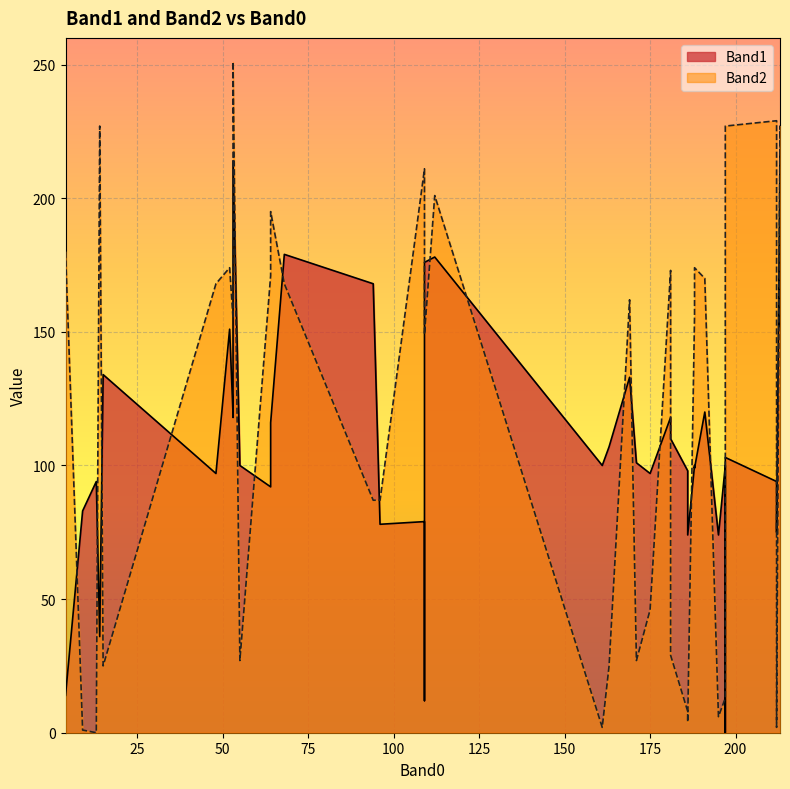

In Band1, how many points are higher than both neighbors (excluding endpoints)?

12